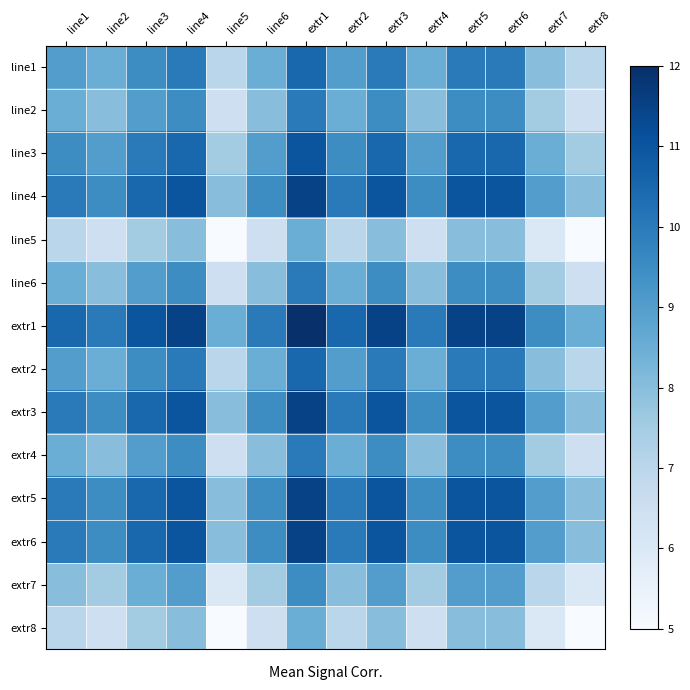

At how many categories does at least one series exceed 8?

14